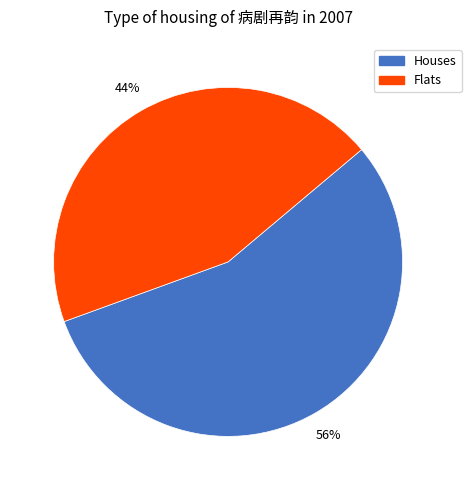

Count the number of slices in the pie.

2